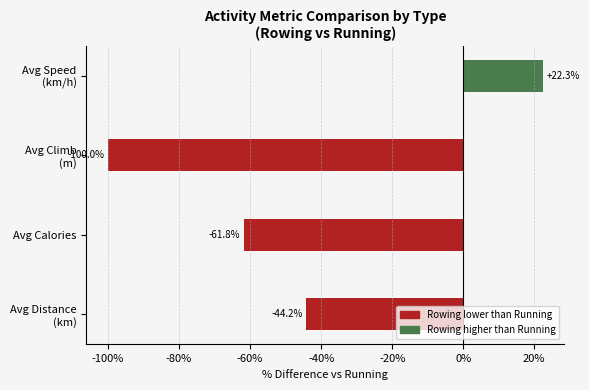

Reading bottom to top, transcribe all the data shown in this chart.

-44.2	-61.8	-100.0	22.3